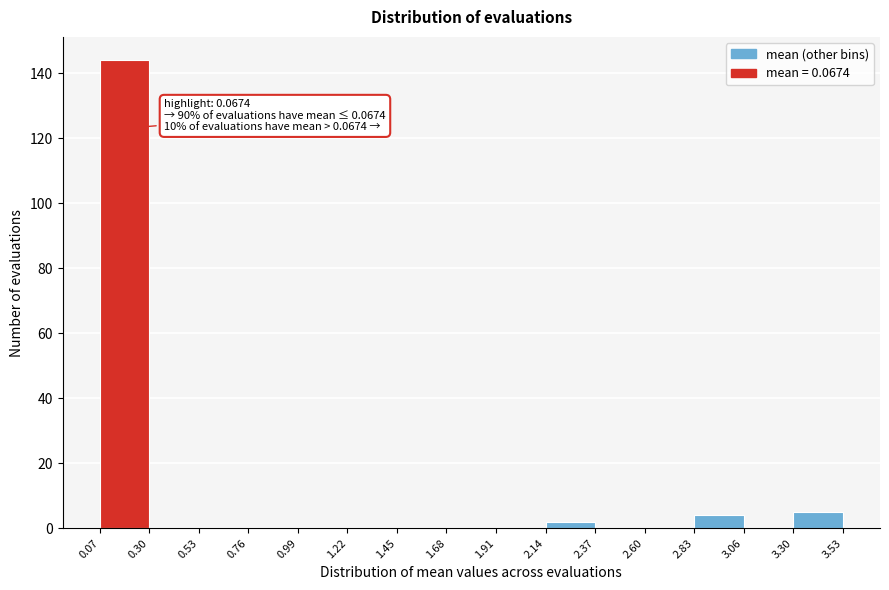

Which range on the x-axis has the tallest bar?

0.07 to 0.30